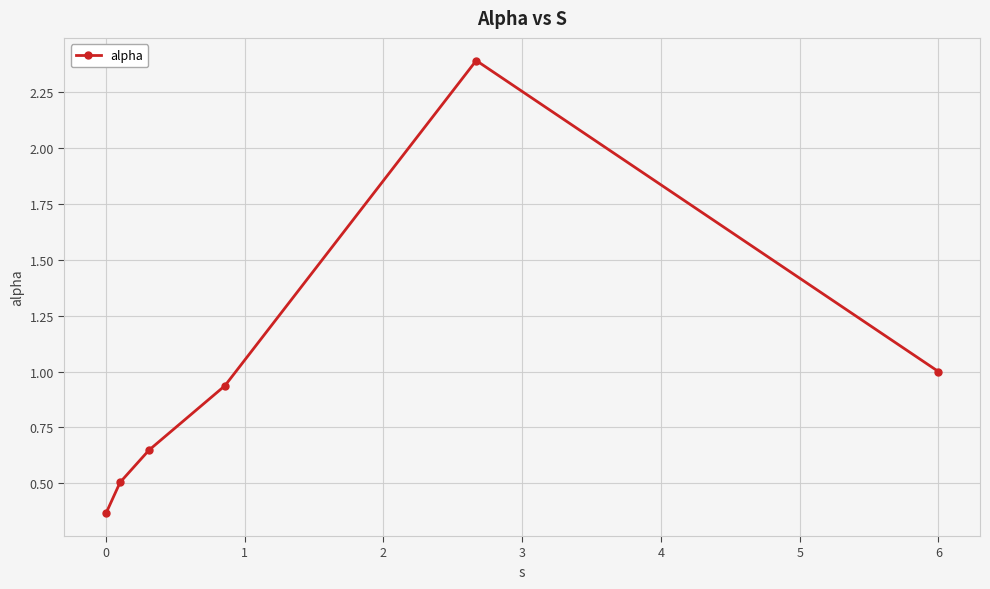

What is the maximum value shown in the chart?

2.4